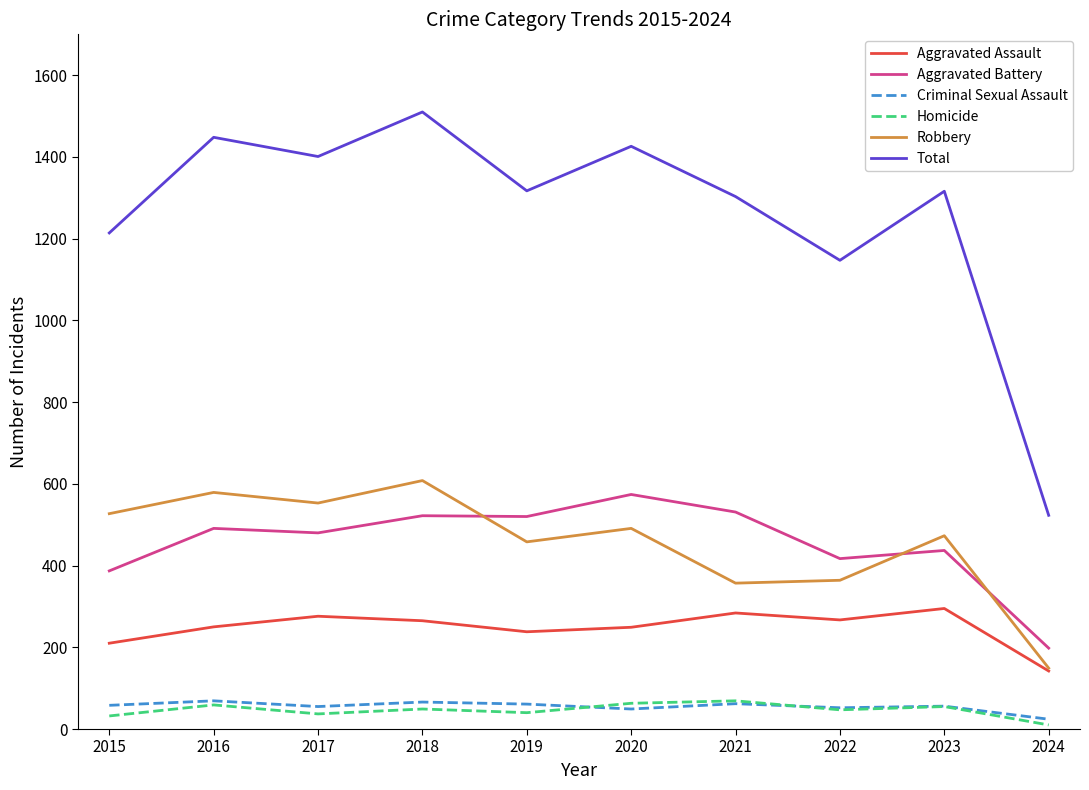

Is it true that Criminal Sexual Assault equals 62 at 2021?

True